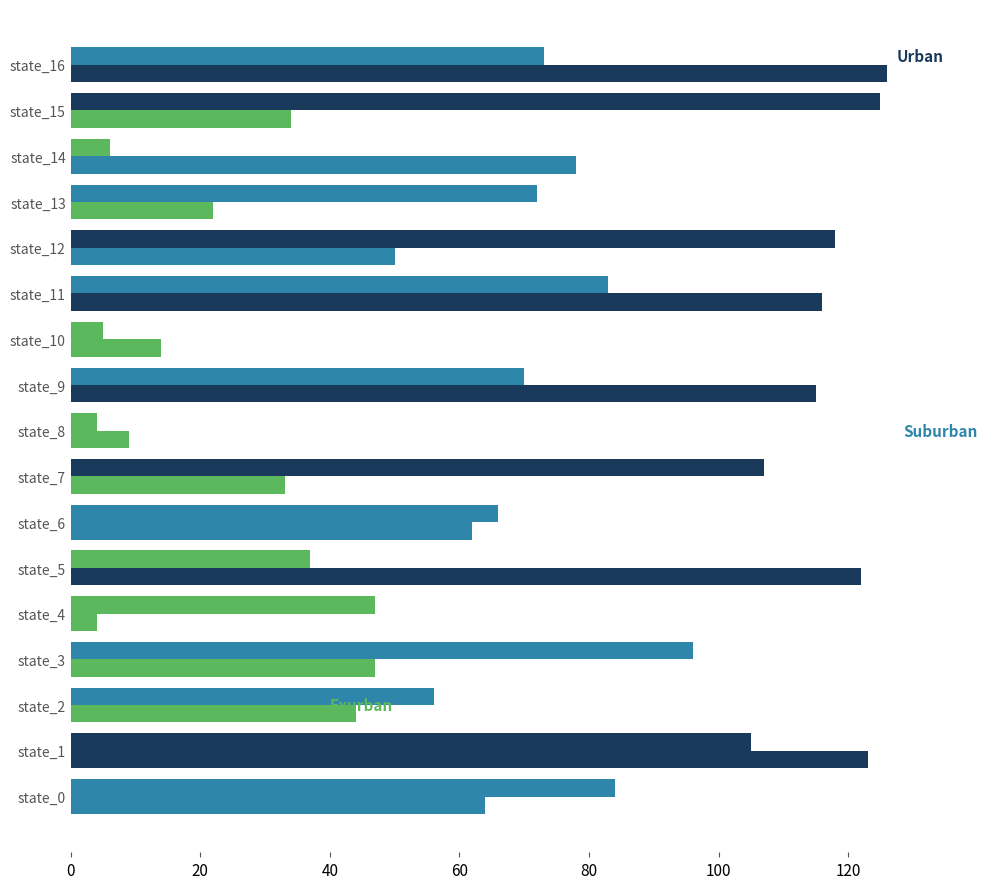

How many data points does each series have?

17